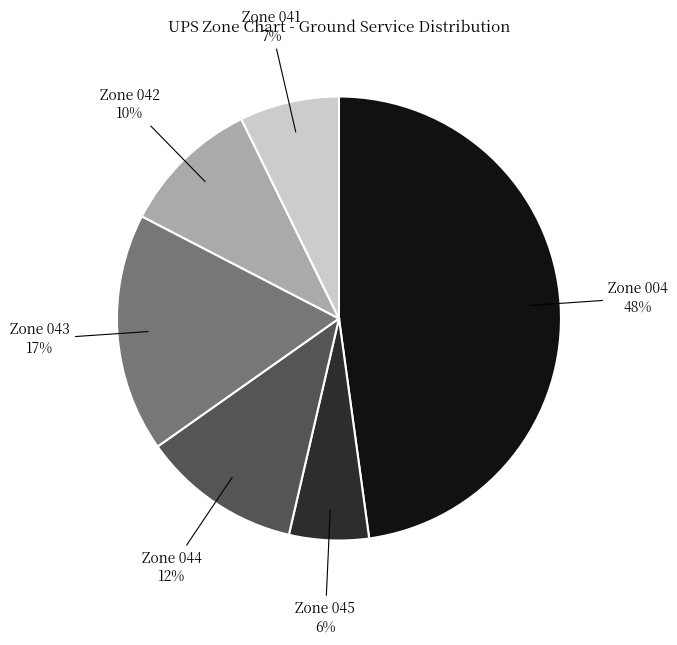

The Zone 042 slice represents 21% of the pie. True or false?

False